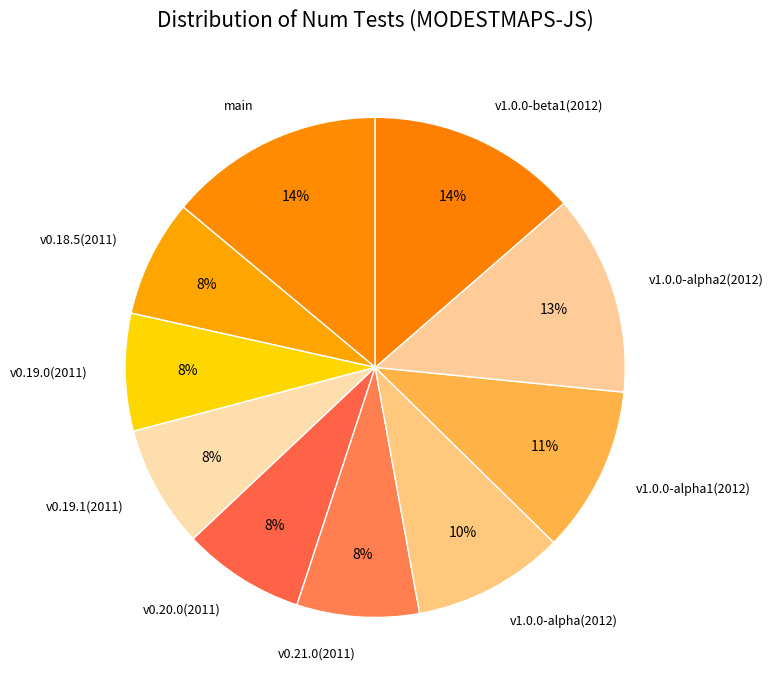

How many slices are in this pie chart?

10